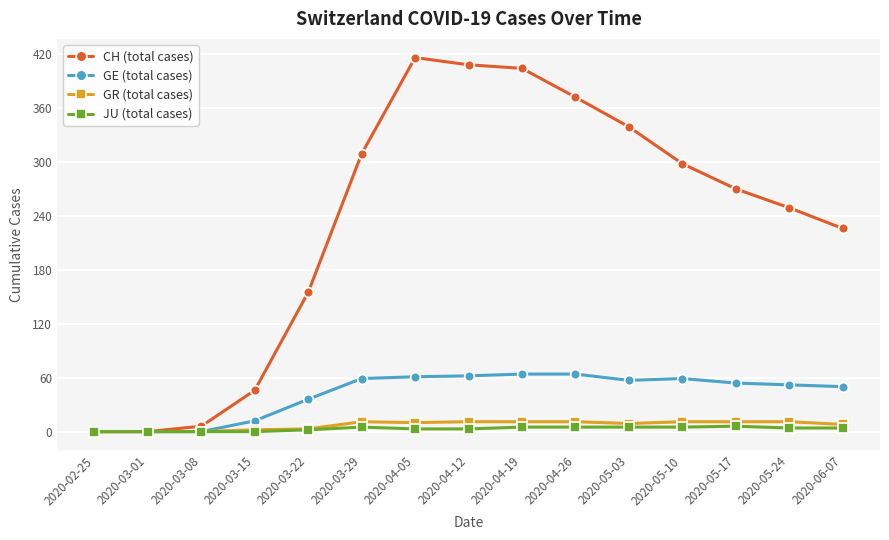

Is the value of CH (total cases) at 2020-05-03 greater than the value of GE (total cases) at 2020-03-15?

Yes